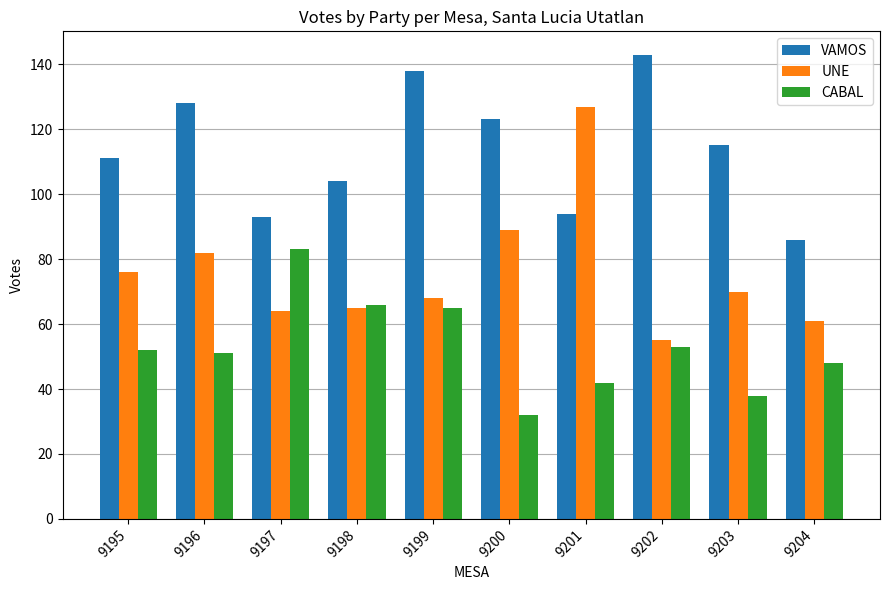

Read the UNE value at 9204, to the nearest 5.

60